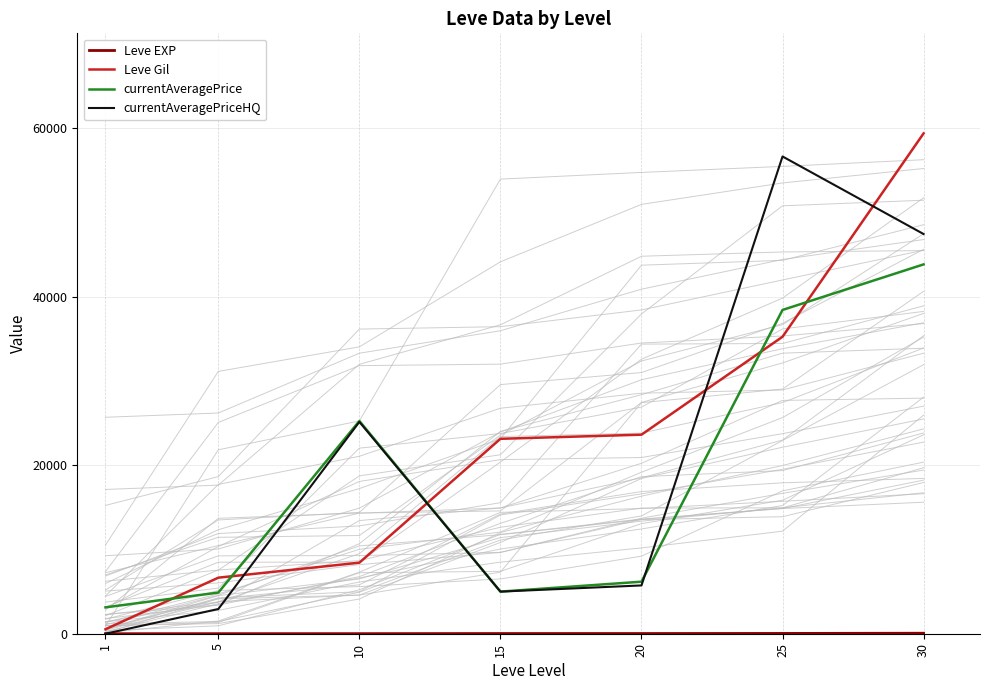

The currentAveragePriceHQ series shows 25149.2 at 10. True or false?

True